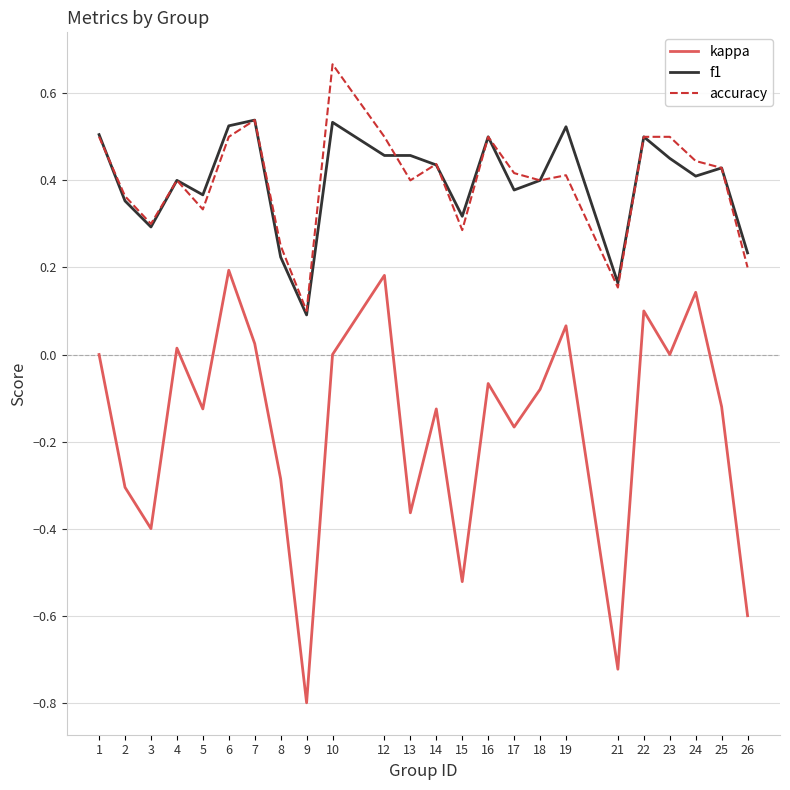

What is the difference between the highest and lowest values at 15?

0.8